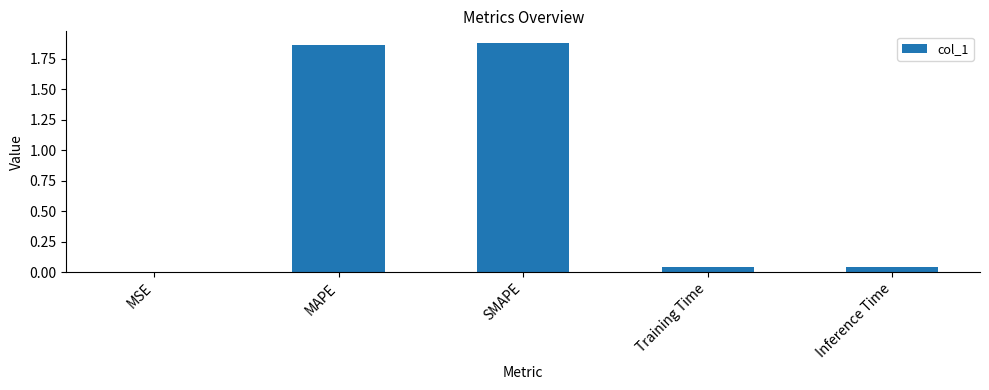

True or false: the data shows 1.9 at SMAPE.

True